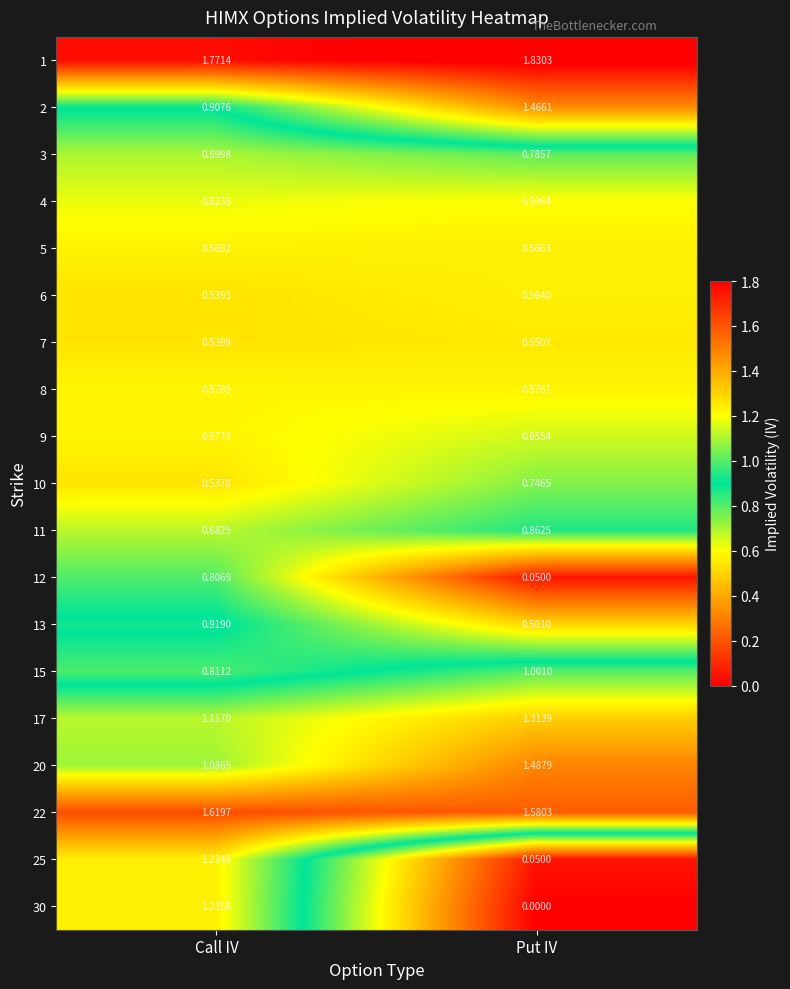

At which category is the sum across all series the highest?

Call IV